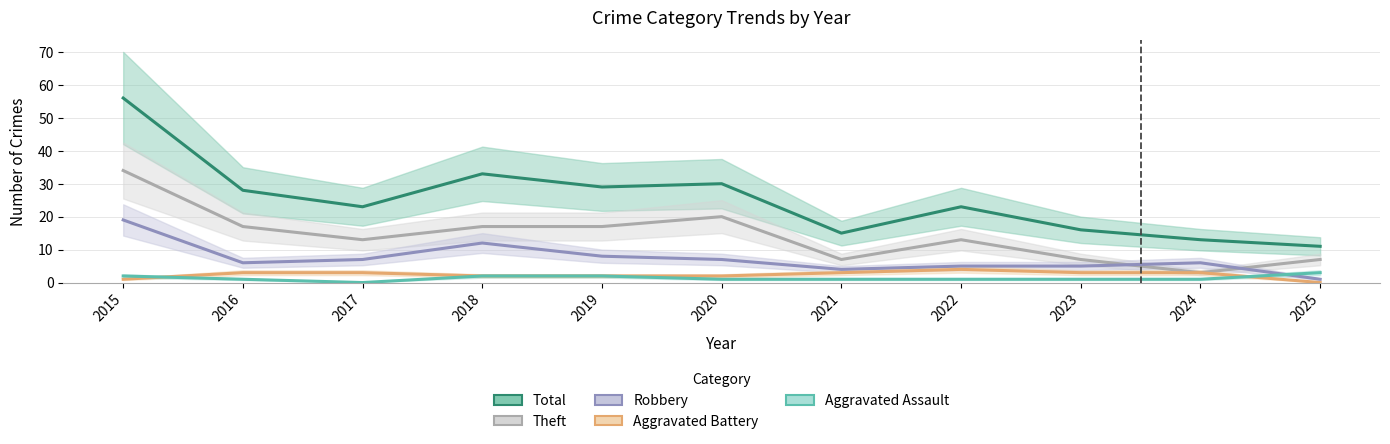

Is it true that Total equals 30 at 2020?

True